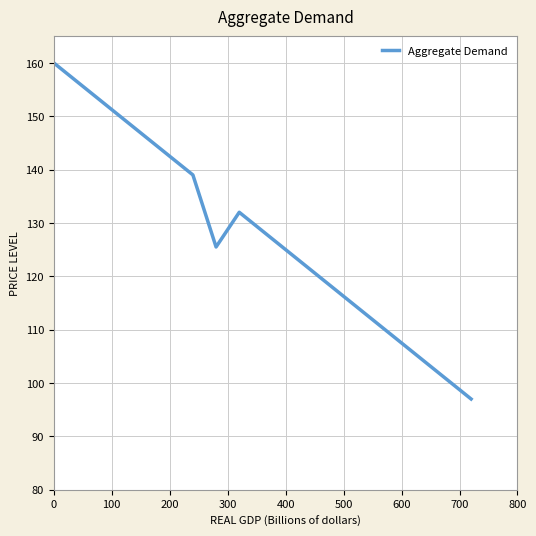

How many interior local valleys (lower than both neighbors) does the data have?

1